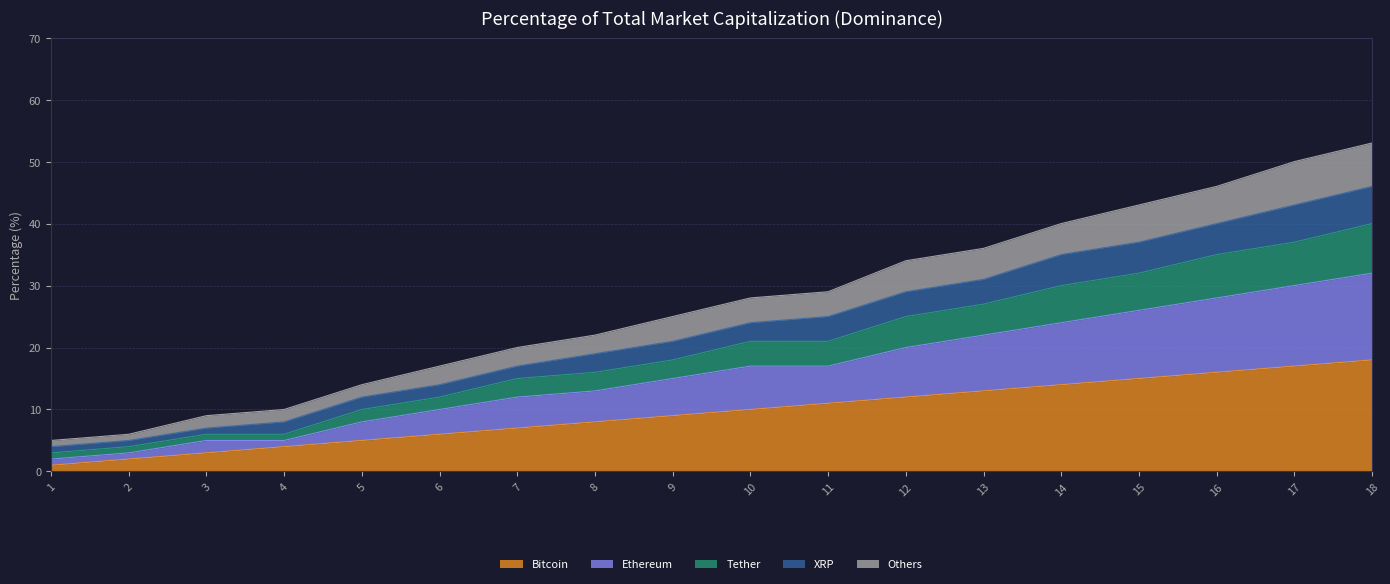

Does the chart have visible grid lines?

Yes